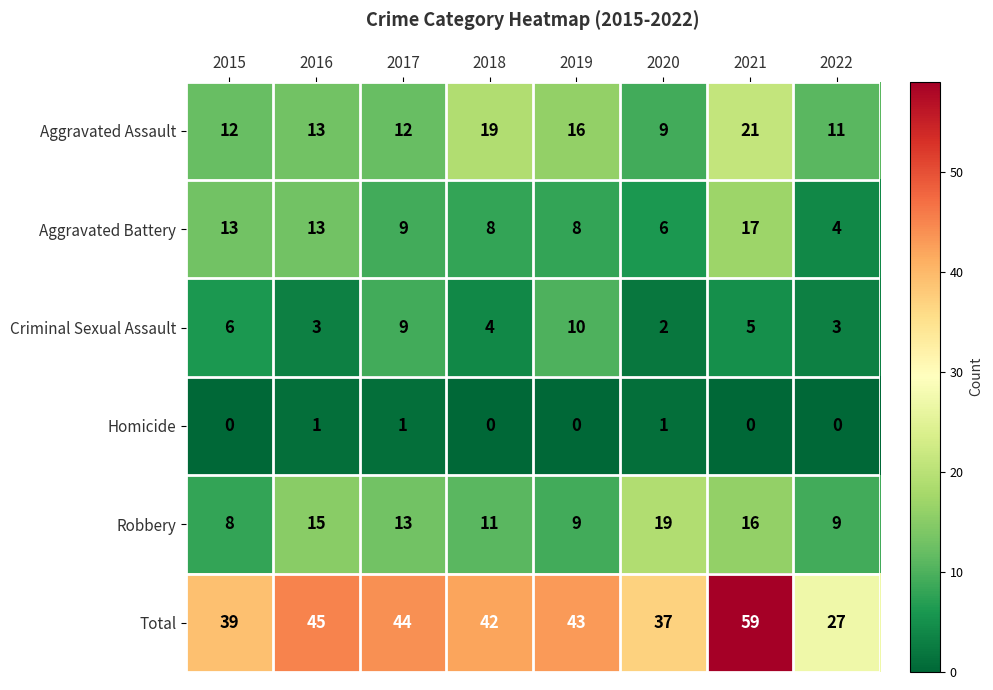

Rank the categories by Total value from highest to lowest.

2021, 2016, 2017, 2019, 2018, 2015, 2020, 2022